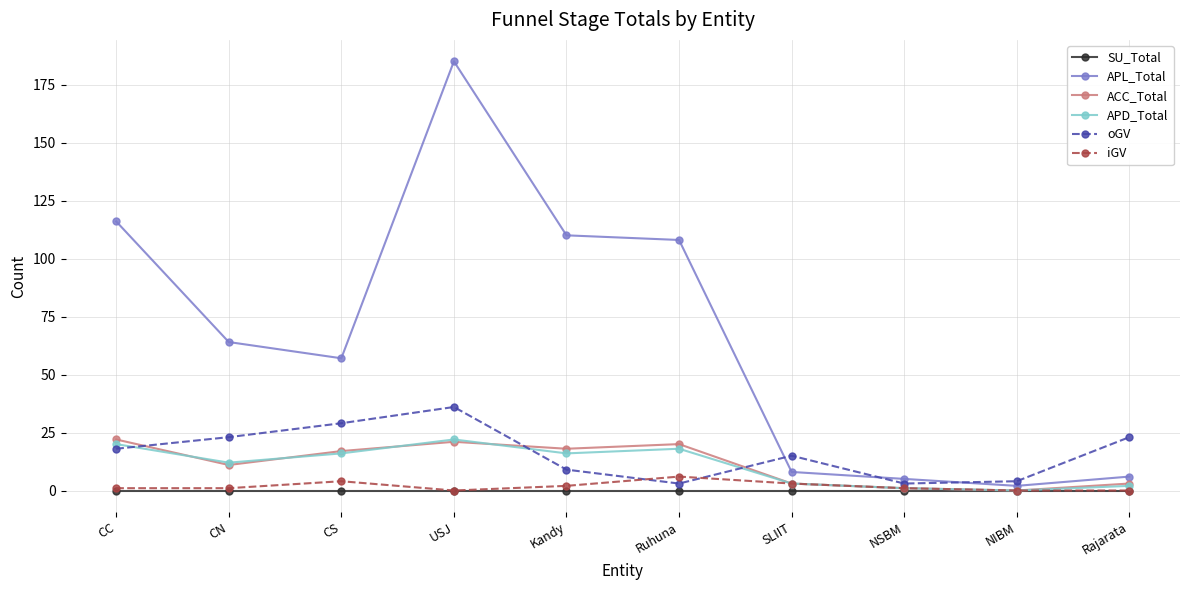

In oGV, how many points are lower than both neighbors (excluding endpoints)?

2